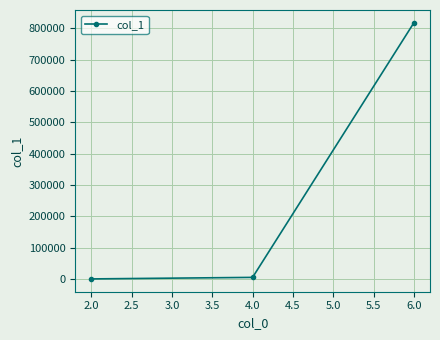

What is the greatest value displayed?

817673